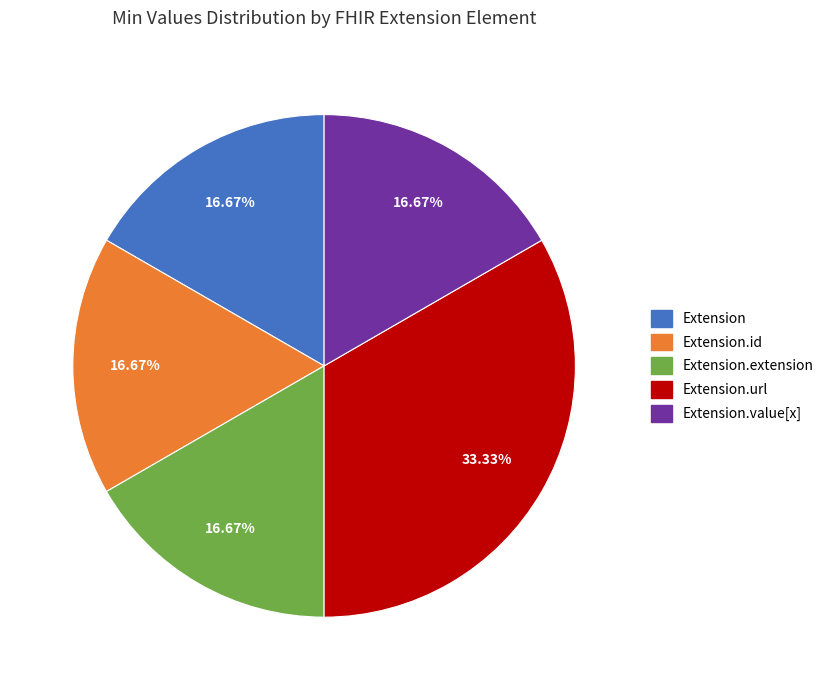

Which slice is the largest?

Extension.url